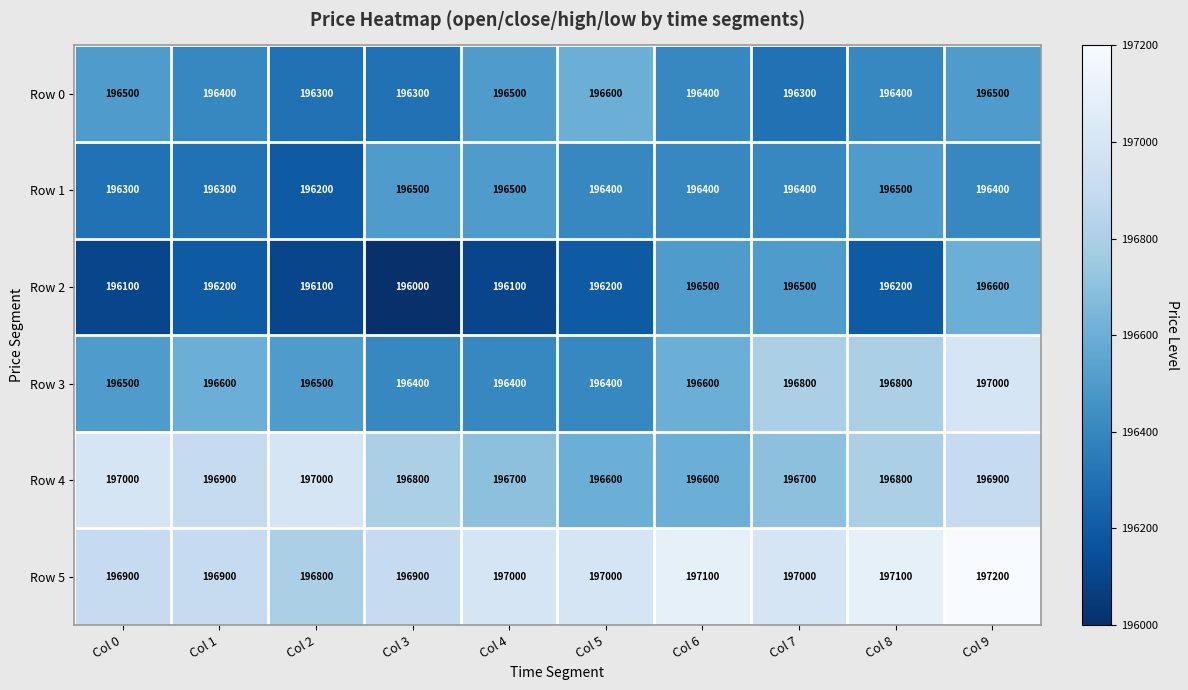

True or false: Row 4 has a value of 79763 at Col 1.

False